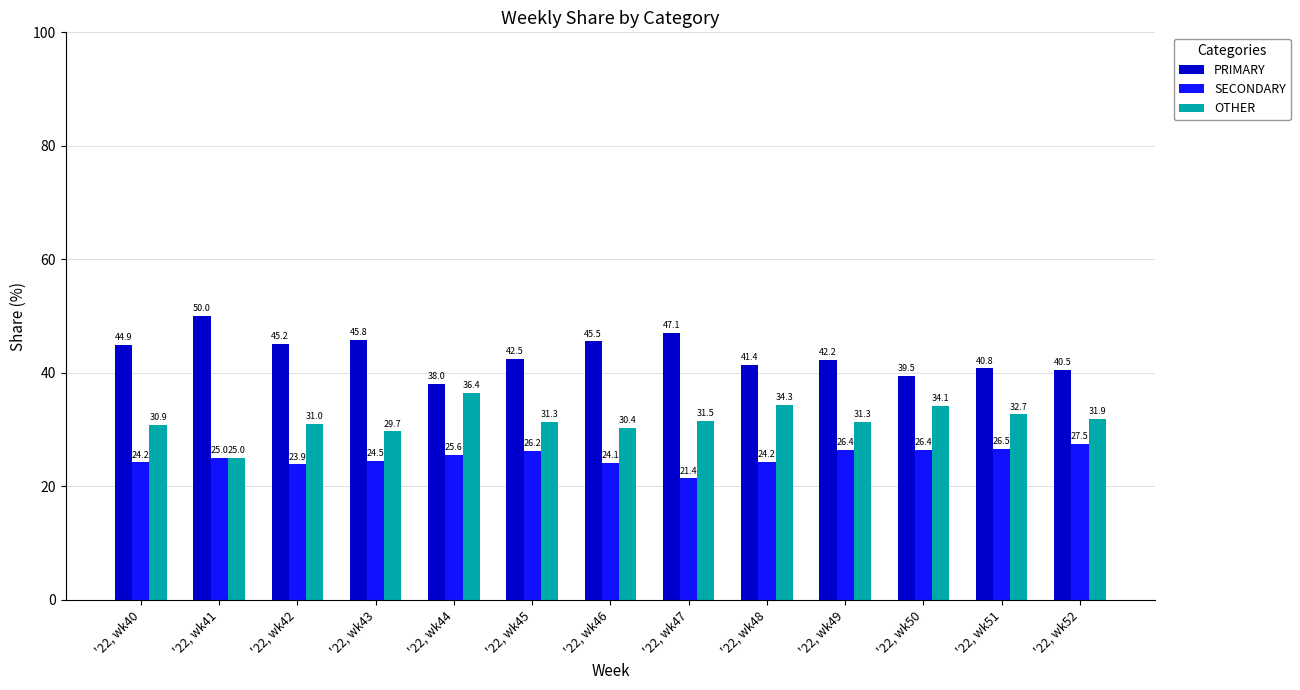

Between '22, wk46 and '22, wk50, which series saw the biggest shift?

PRIMARY